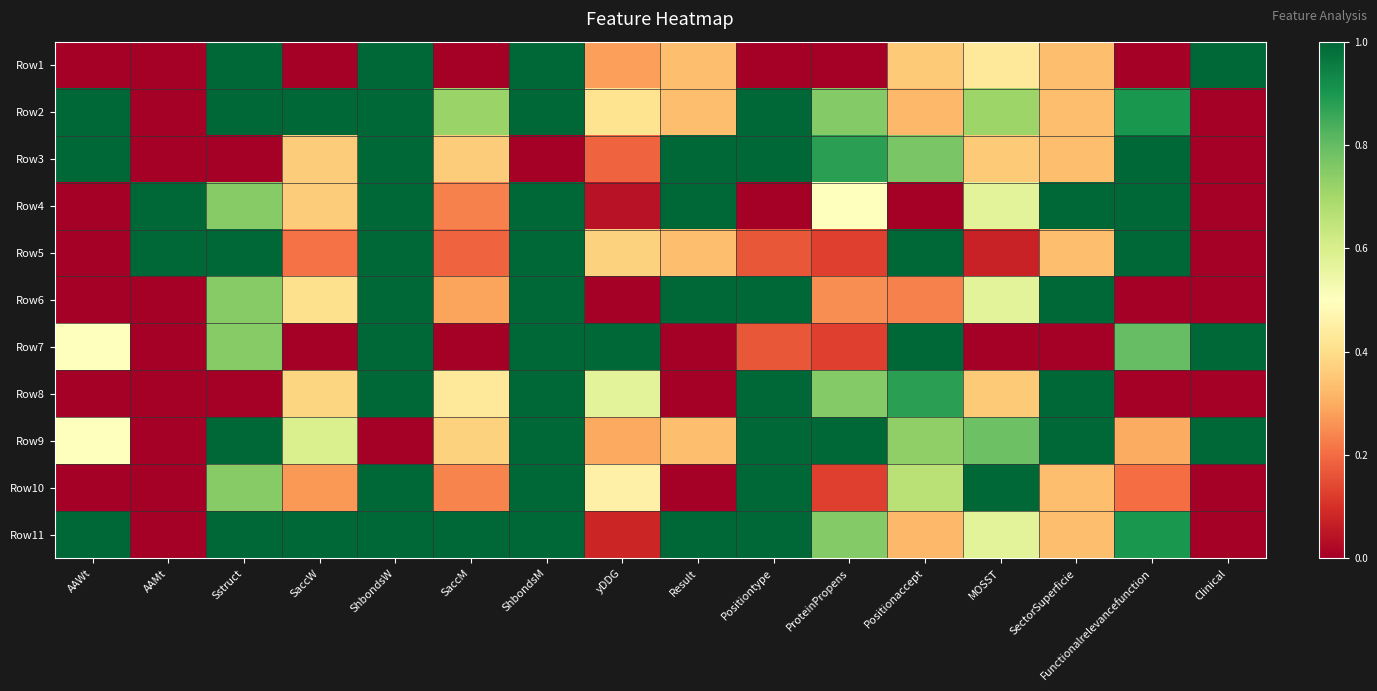

Which category has the highest value across all series?

Sstruct